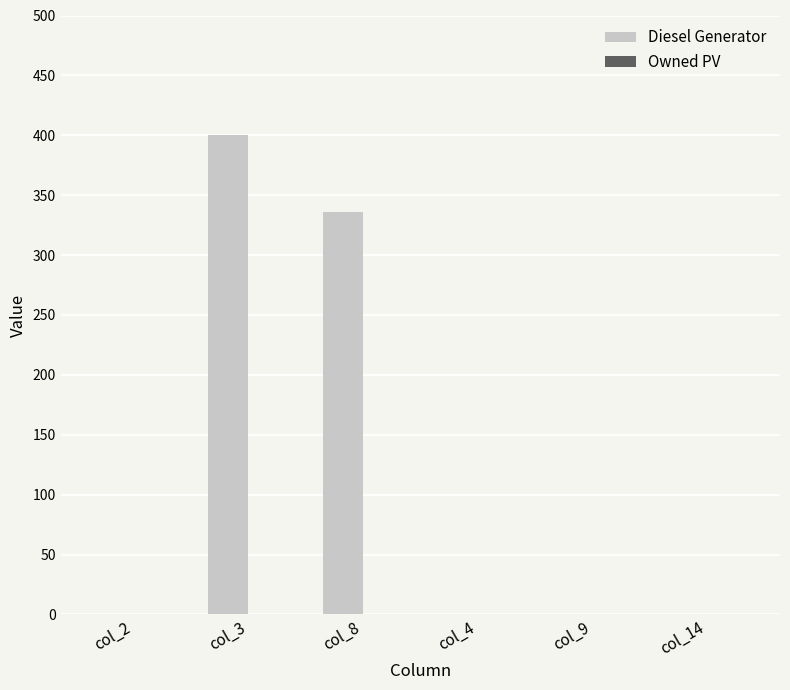

What is the sum of all values?

736